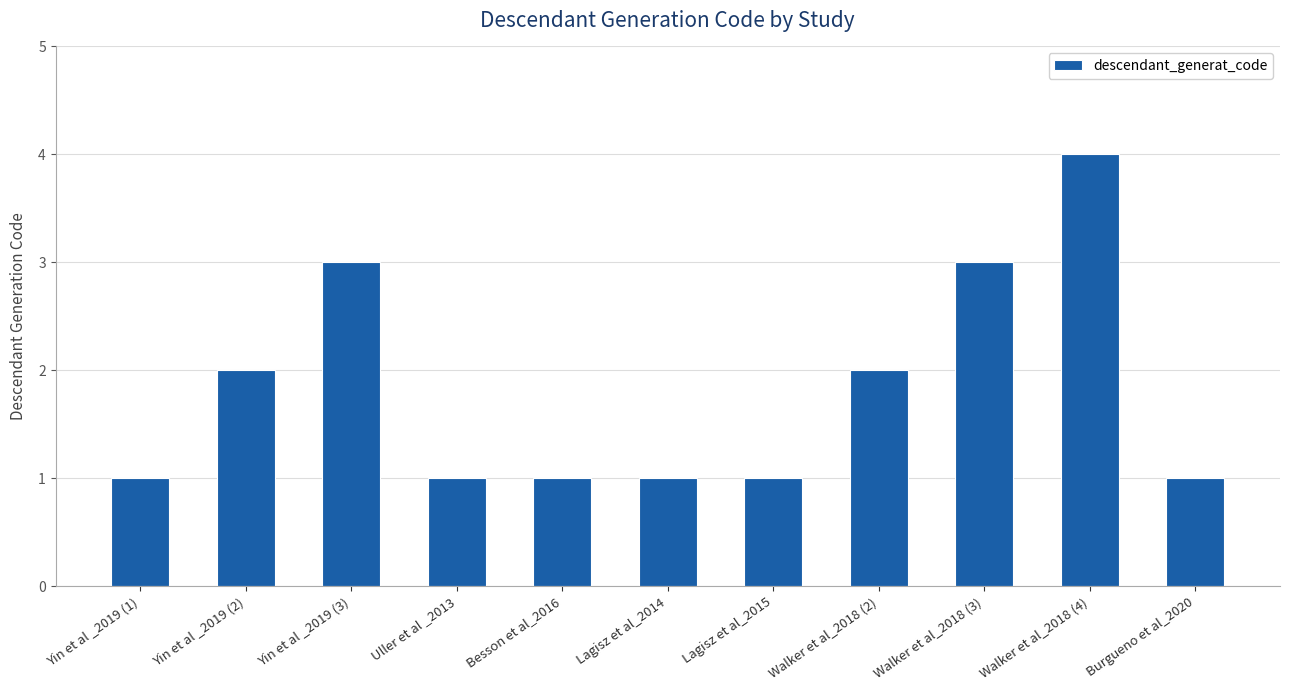

True or false: the data shows 1 at Lagisz et al_2014.

True